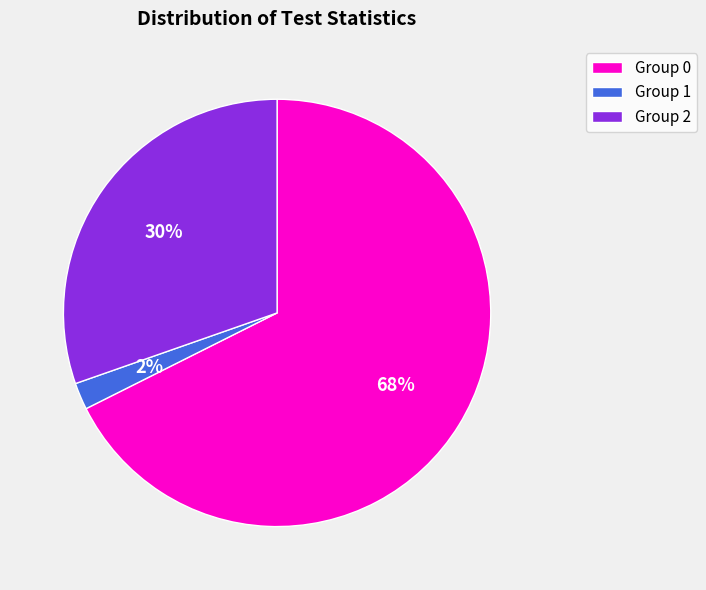

To the nearest percent, what is the average slice percentage?

33%